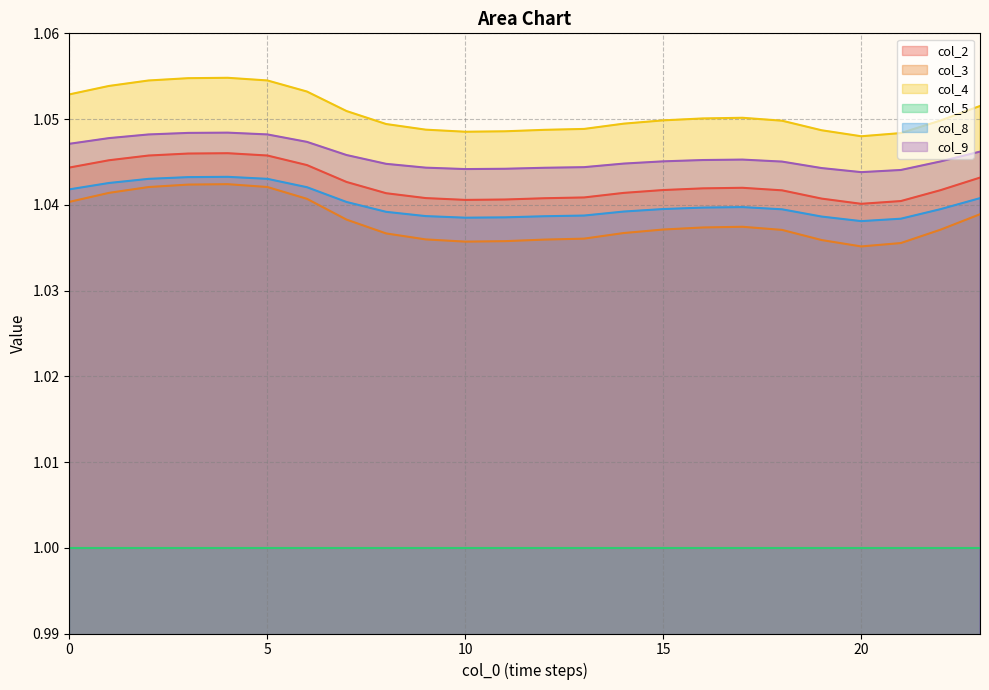

Count the col_9 values in the range 1 to 2.

24